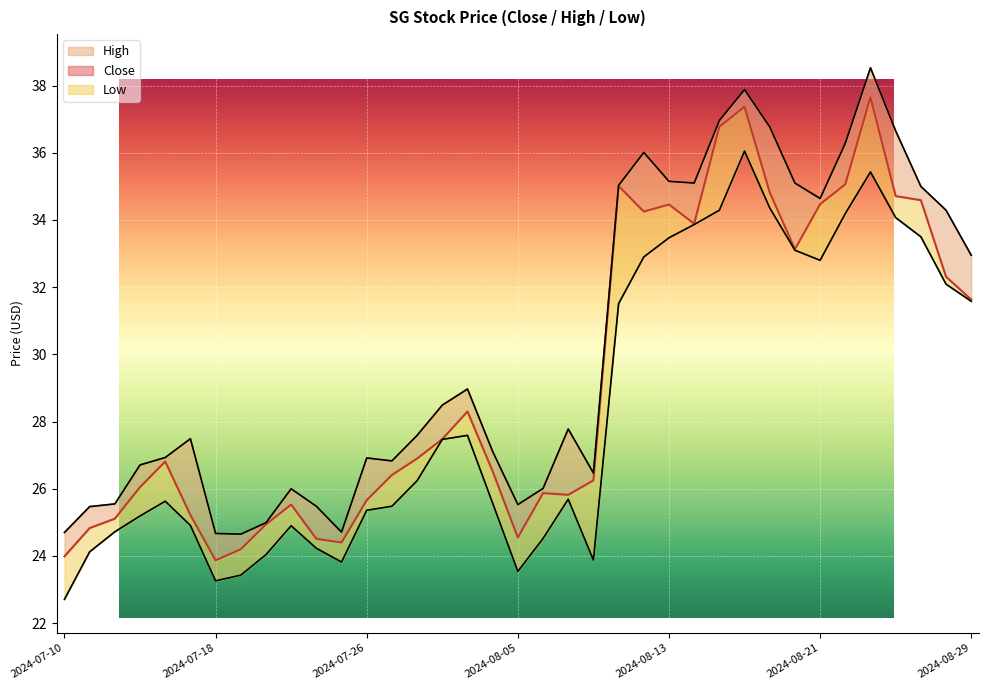

What is the average value of the High series?

30.1